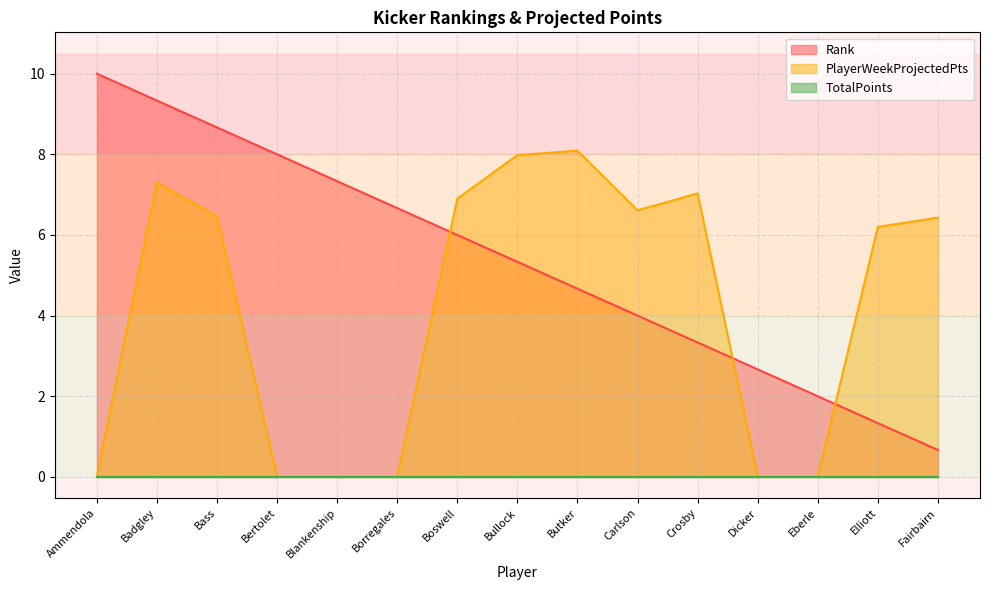

What is the sum of the PlayerWeekProjectedPts values at Dicker and Boswell?

6.9